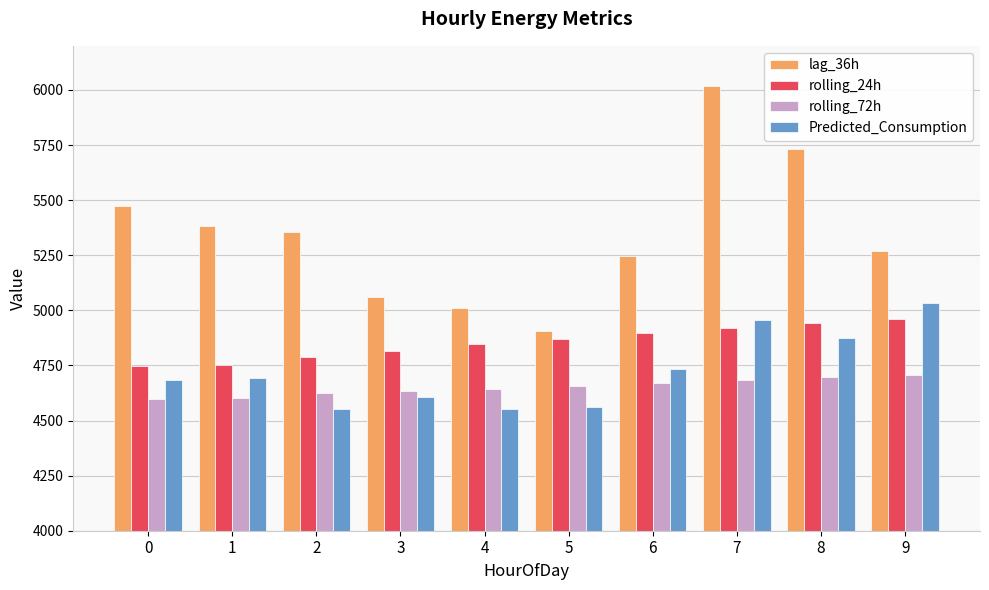

What is the sum of the rolling_72h values at 9 and 0?

9304.2